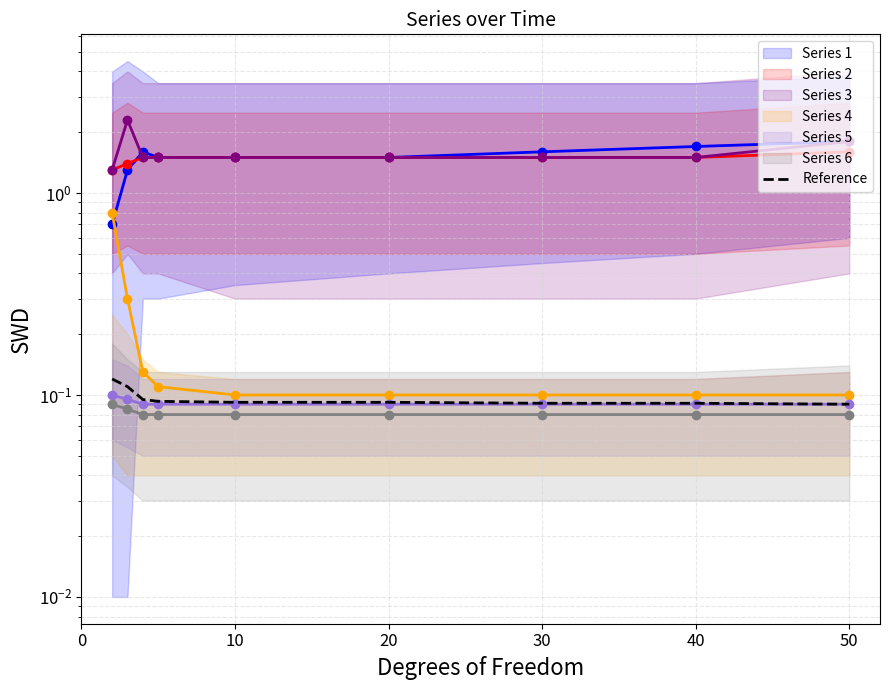

True or false: the data shows 0.1 at 10.

False